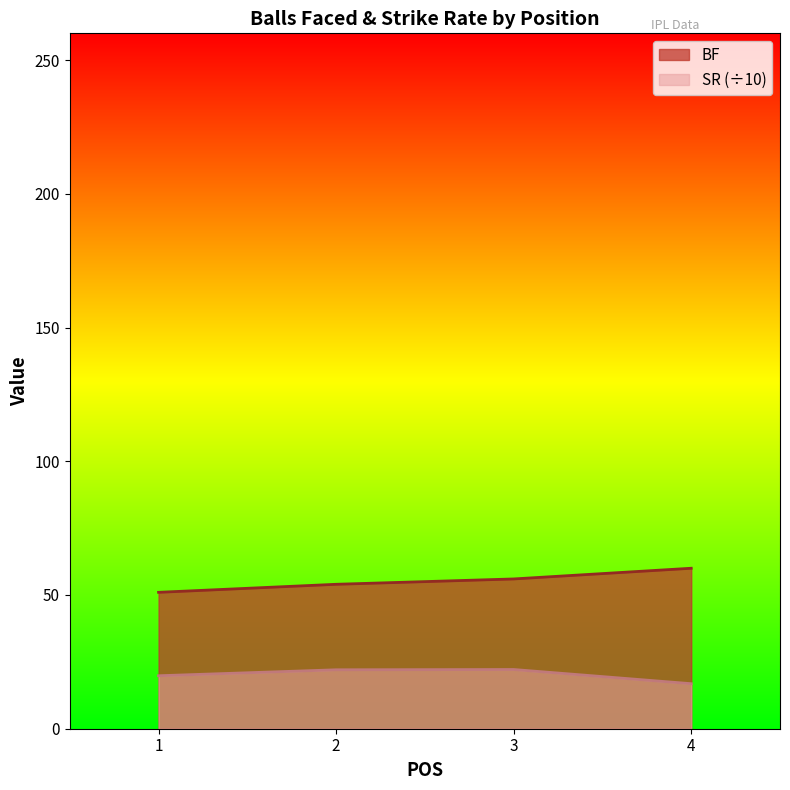

Count the BF values in the range 54 to 60.

3